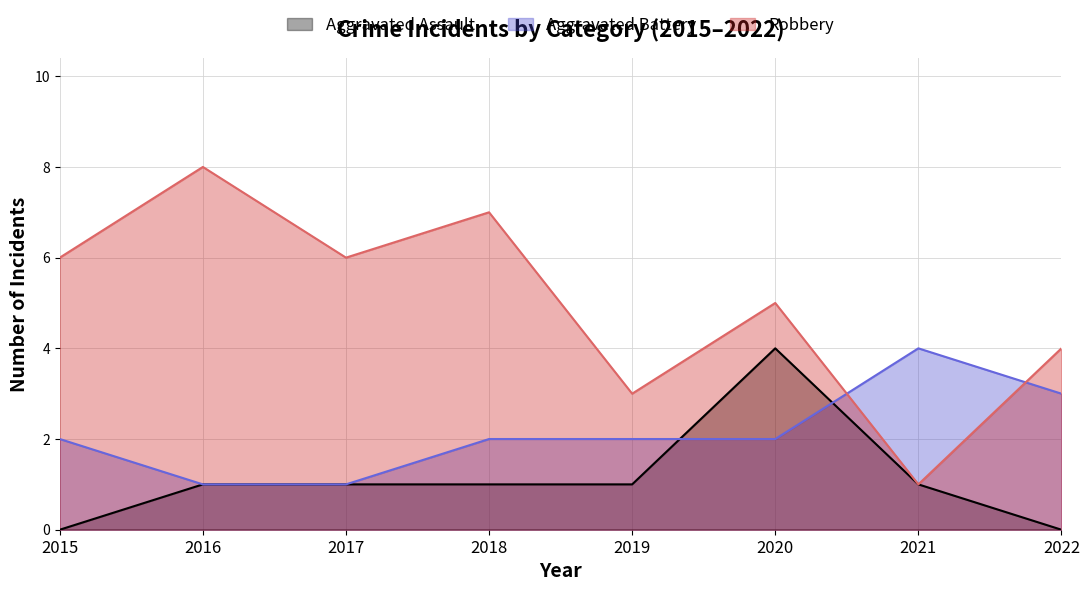

What is the difference between the Robbery values at 2018 and 2022?

3